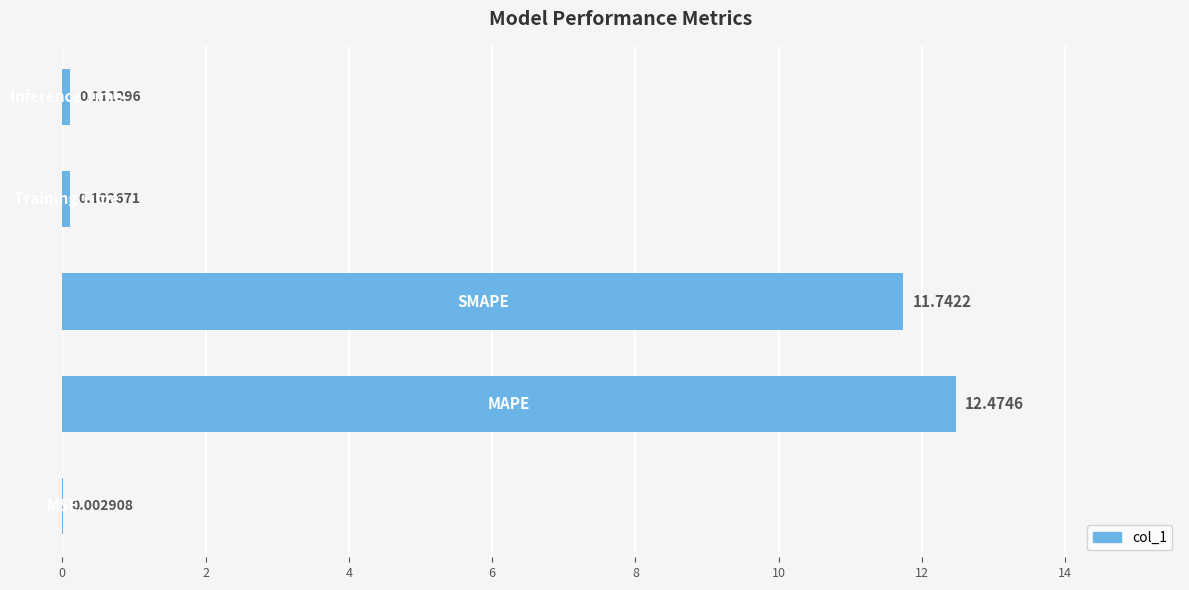

What is the sum of all values?

24.4